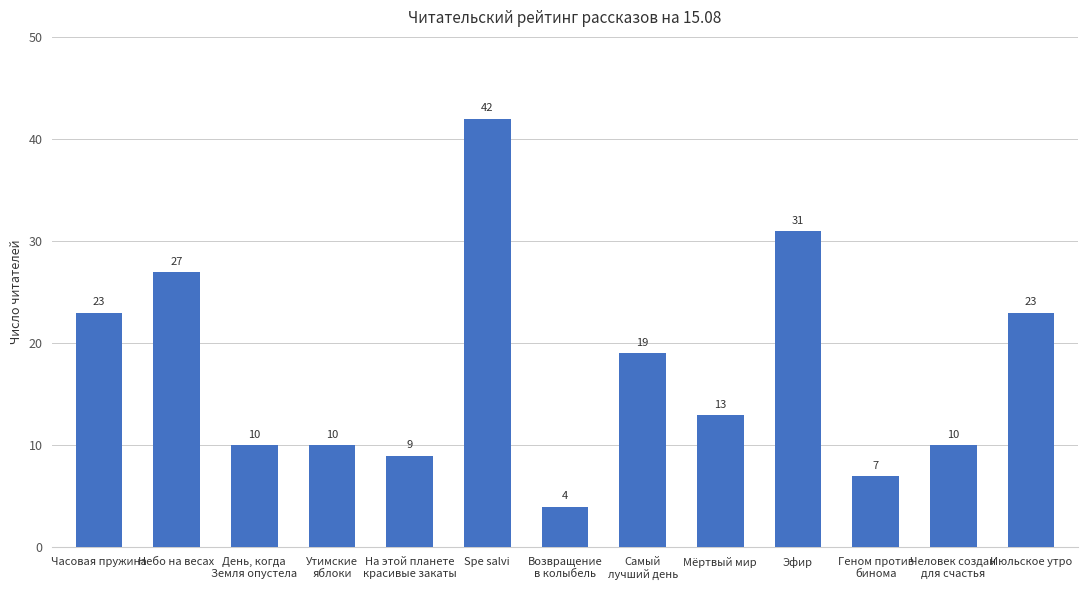

What is the label of the 1st bar from the right?

Июльское утро